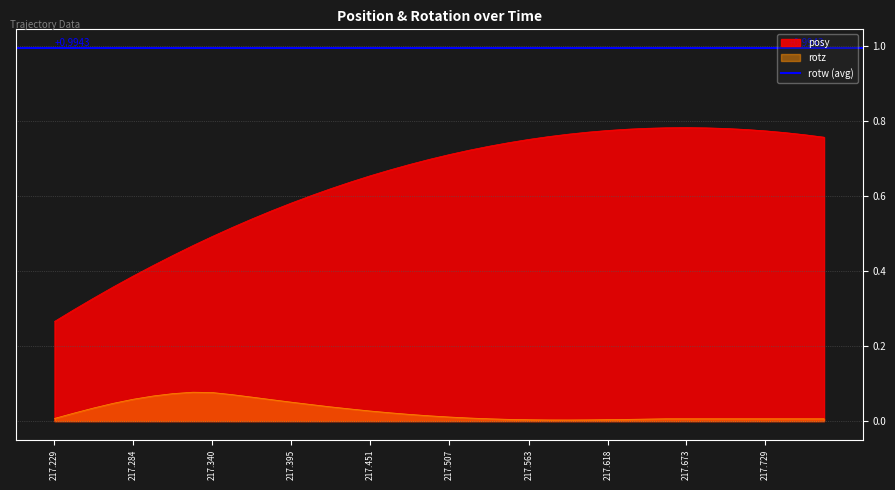

Is it true that posy equals 0.8 at 217.7427?

True